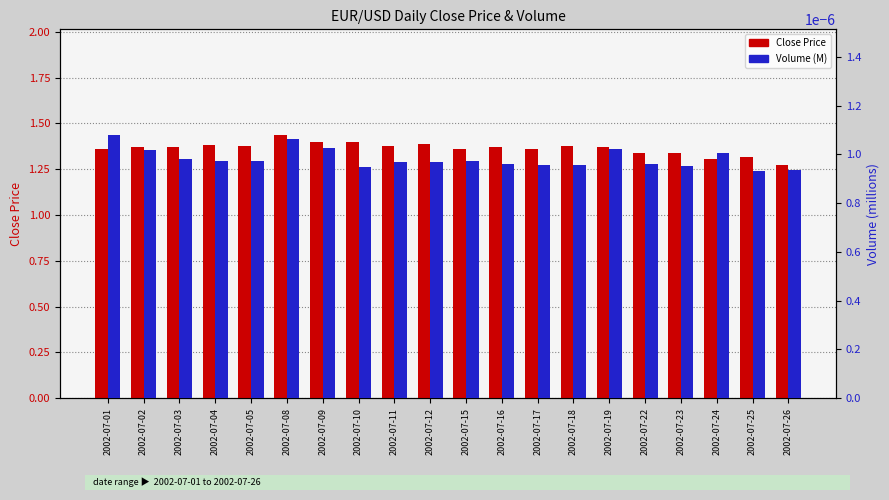

Rank the series at 2002-07-12 from highest to lowest value.

Close Price, Volume (M)